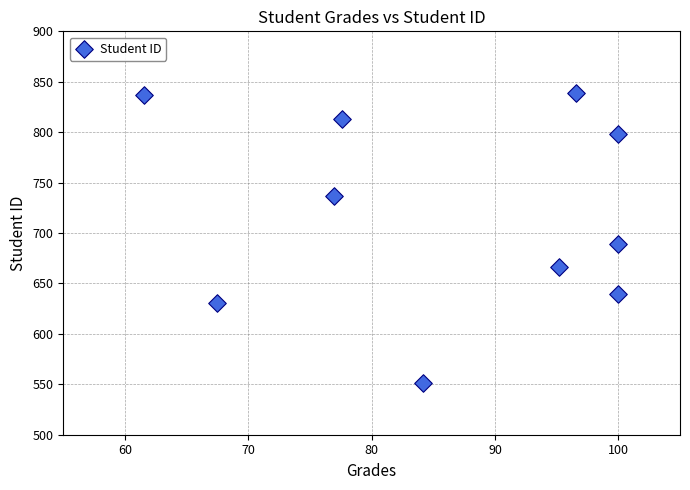

What is the range of Y values (max minus min)?

288